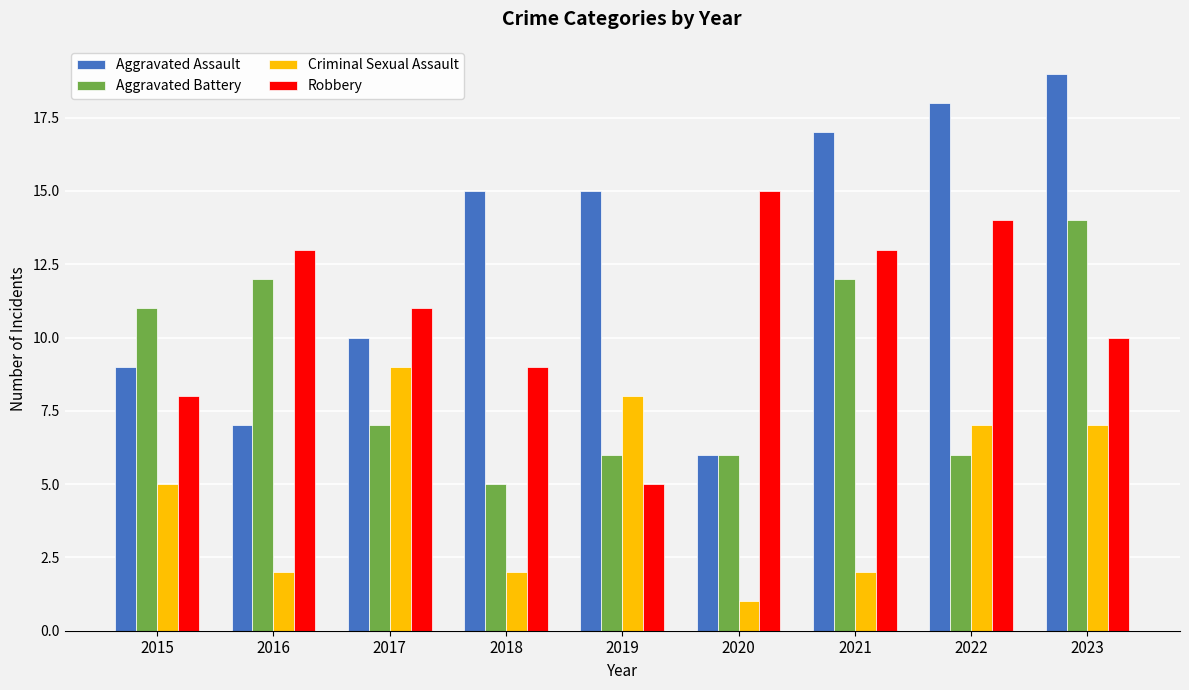

What is the value of the Robbery bar at the 1st from the left?

8